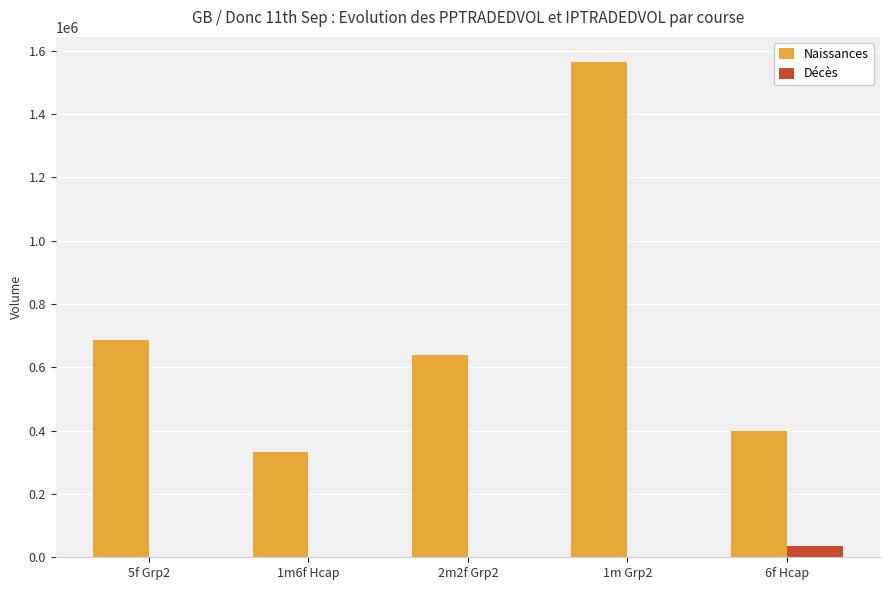

Which series changed the most between 2m2f Grp2 and 6f Hcap?

Naissances